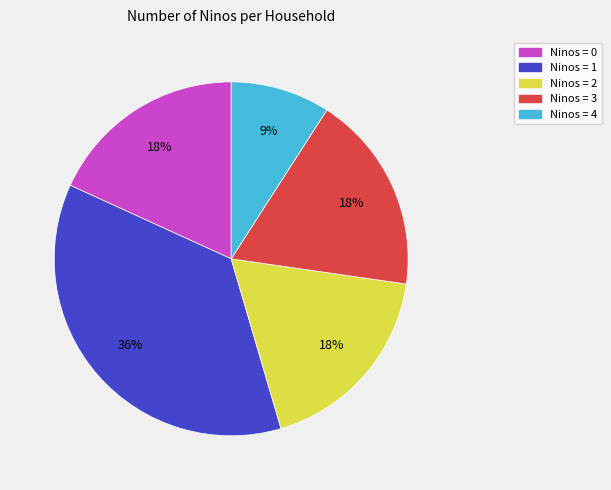

Does any single category account for the majority?

No